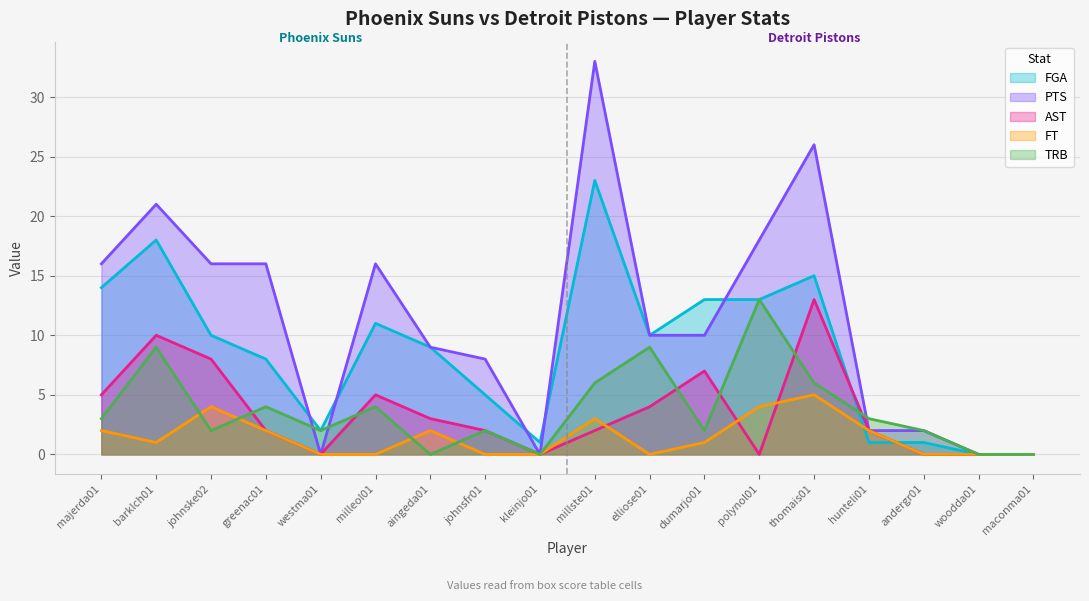

Rank the categories by TRB value from highest to lowest.

polynol01, barklch01, elliose01, millste01, thomais01, greenac01, milleol01, majerda01, hunteli01, johnske02, westma01, johnsfr01, dumarjo01, andergr01, aingeda01, kleinjo01, woodda01, maconma01